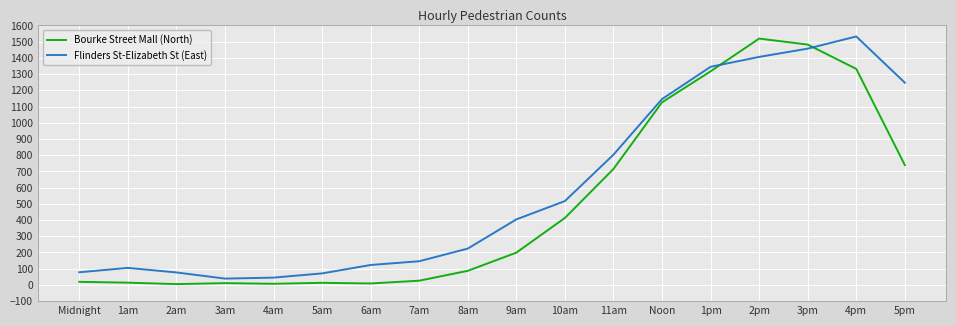

What is the difference between the second highest and second lowest values in the Bourke Street Mall (North) series?

1475